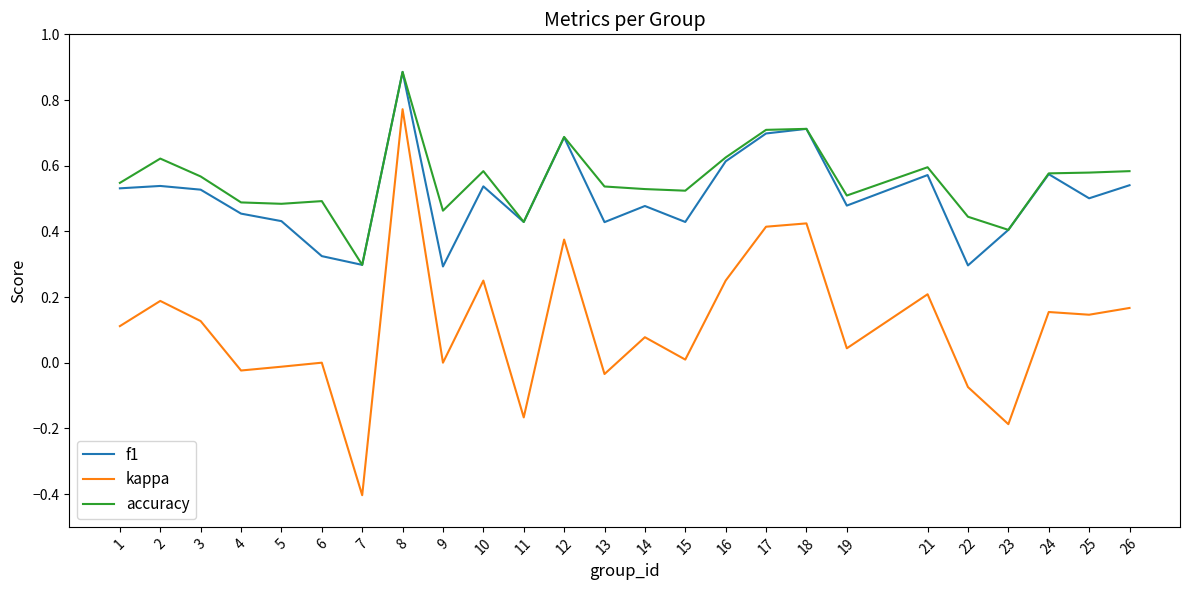

Between 13 and 23, which series saw the biggest shift?

kappa